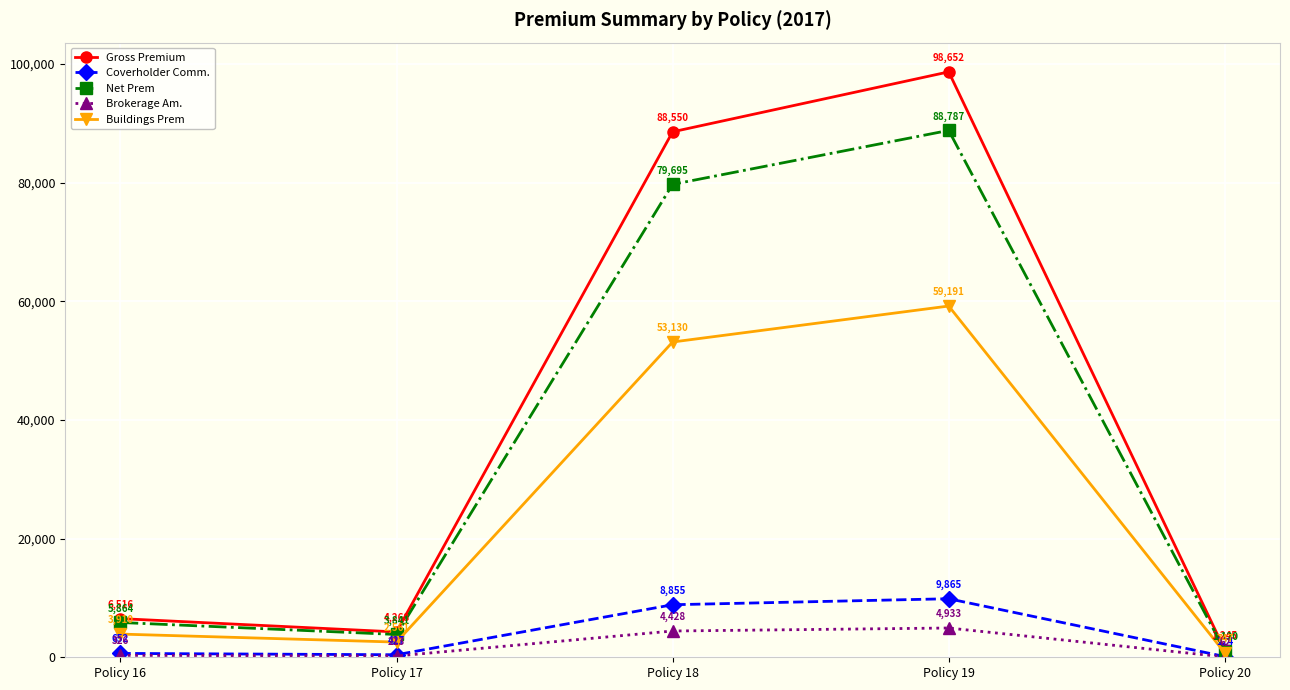

What is the highest value of the Brokerage Am. series?

4932.6